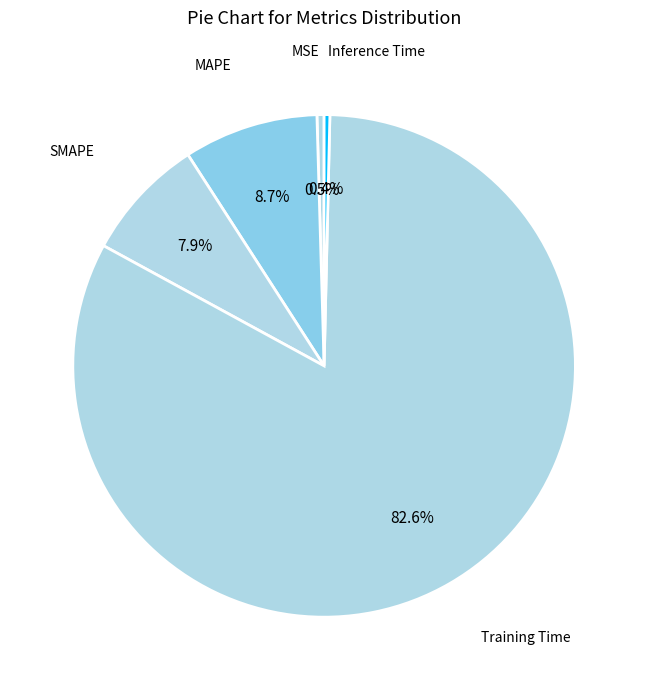

How many segments does this pie chart have?

5